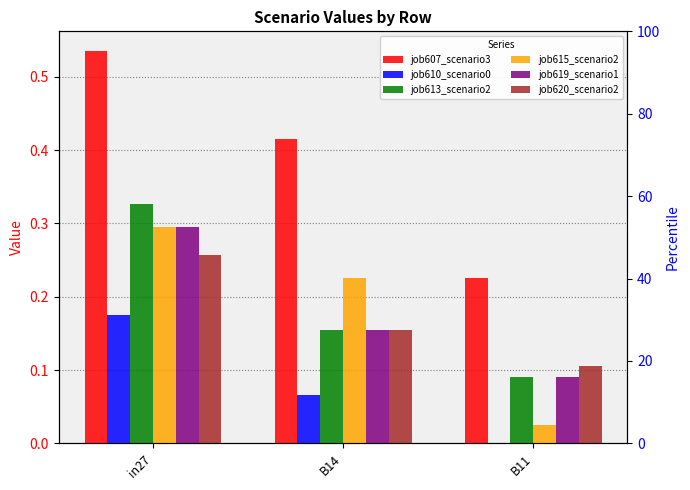

How many data points does each series have?

3